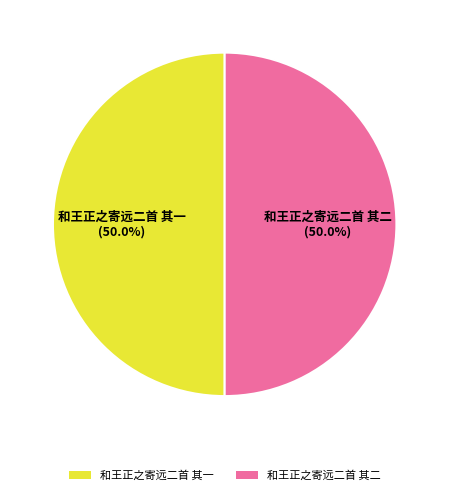

How many segments does this pie chart have?

2